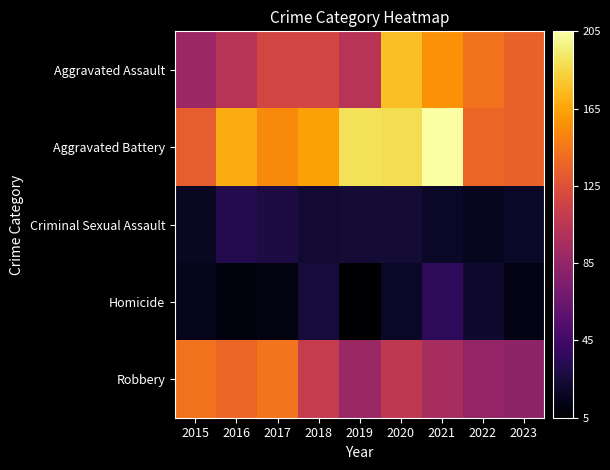

What is the total value across all series at 2016?

450